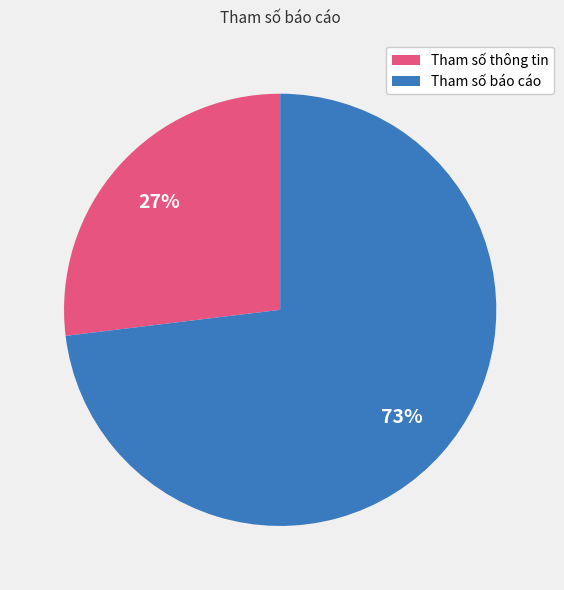

To the nearest percent, what is the difference between the largest and smallest slice percentages?

46%